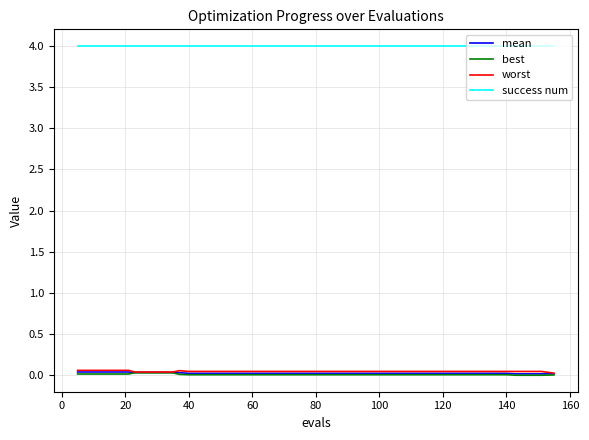

What is the greatest value displayed?

4.0